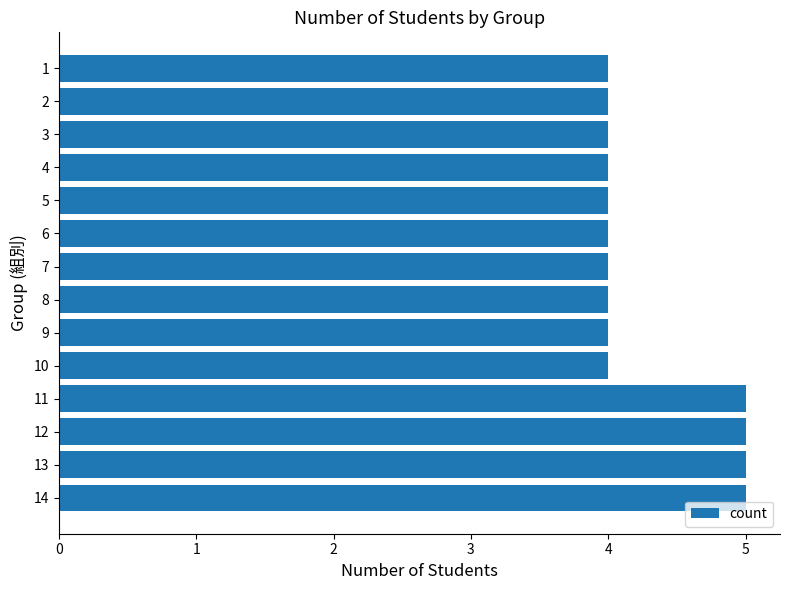

Read the value at 11.

5